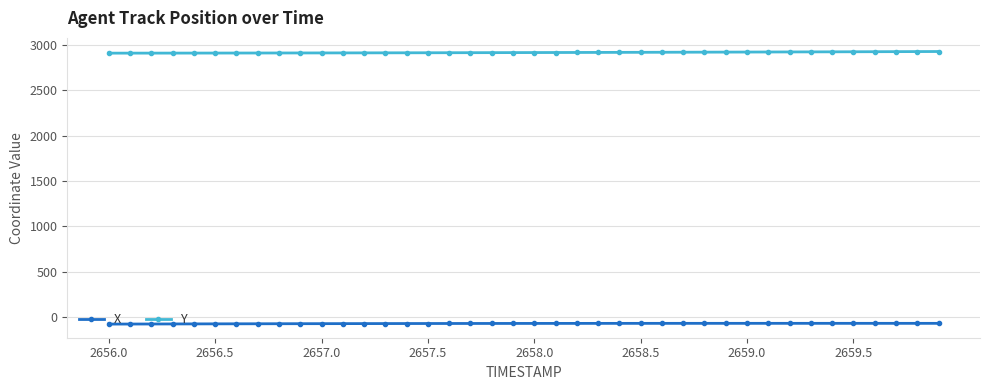

What is the value of the X point at the 12th from the left?

-72.6